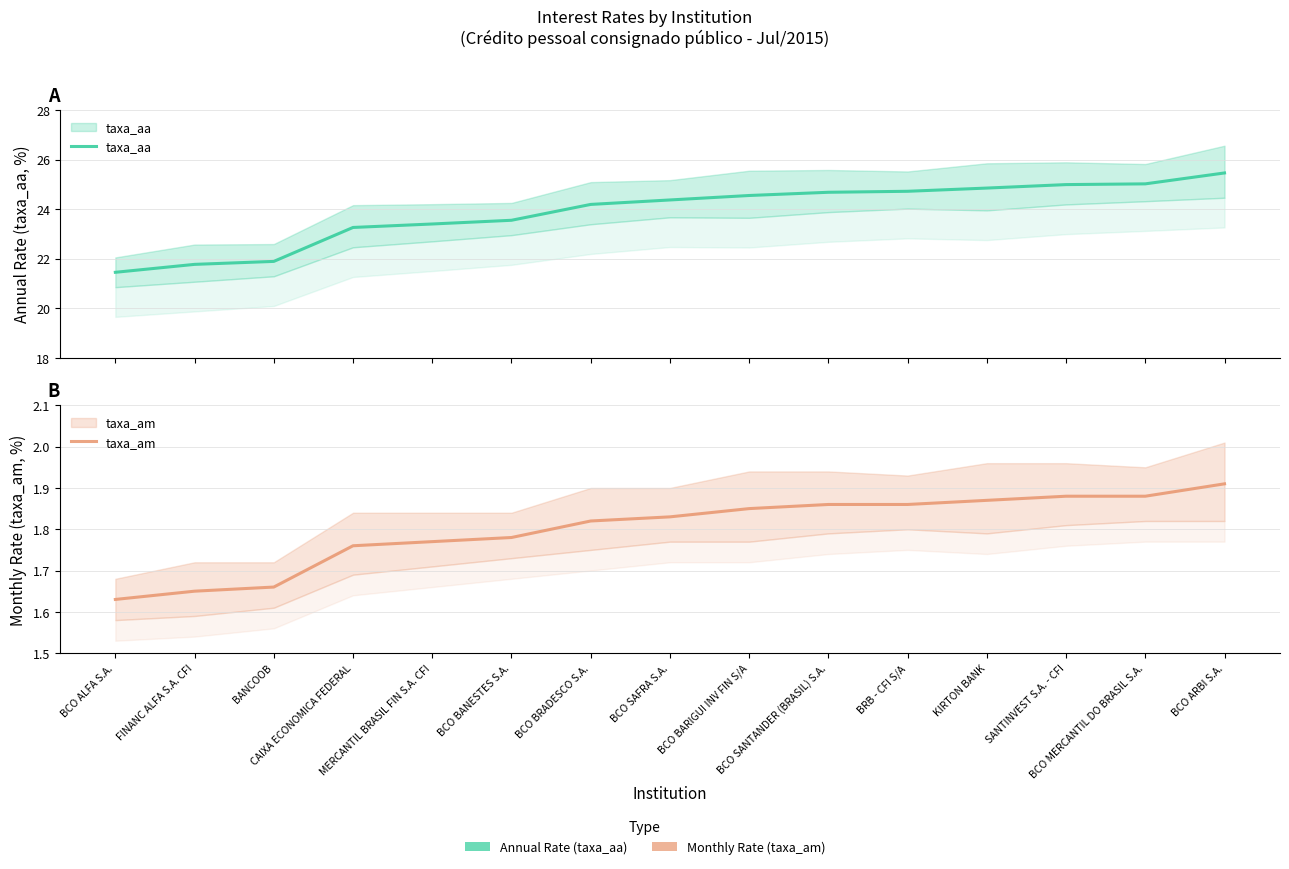

Which series changed the most between BANCOOB and SANTINVEST S.A. - CFI?

taxa_aa